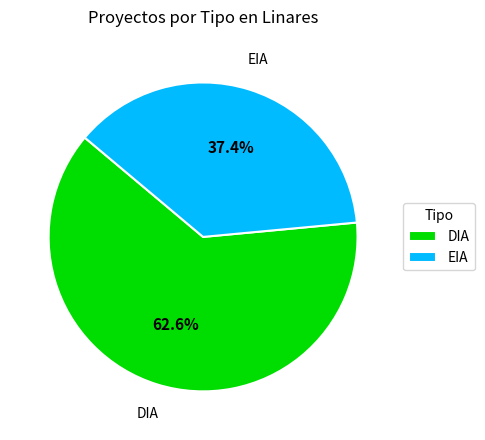

What percentage is the DIA slice, to the nearest percent?

63%